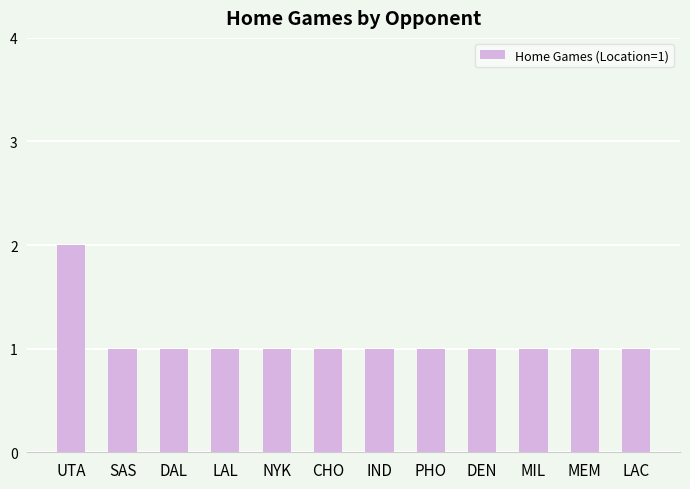

At which category does the chart reach its peak across all series?

UTA